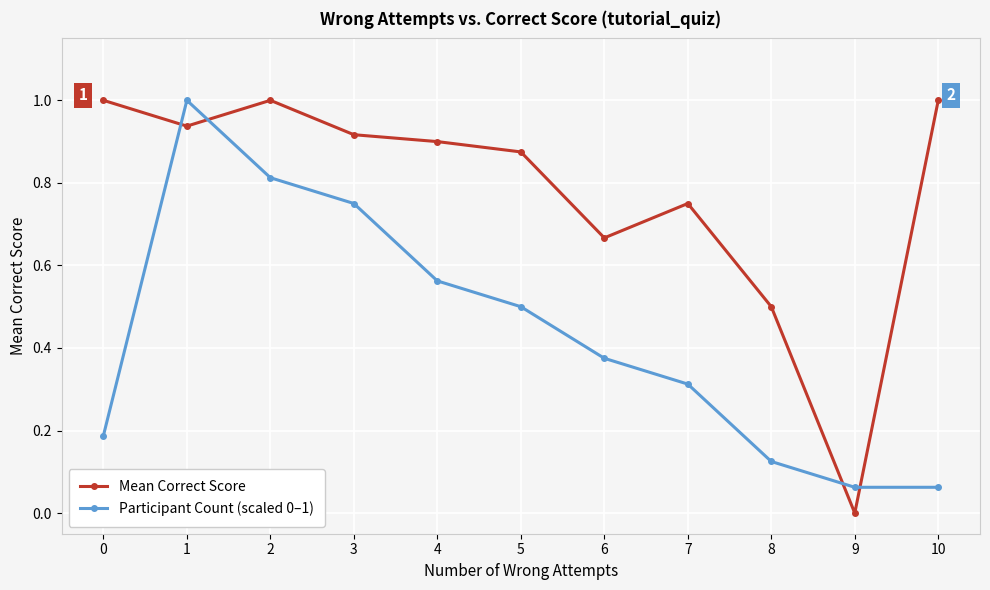

Between which two adjacent categories do Mean Correct Score and Participant Count (scaled 0–1) first intersect?

0 and 1